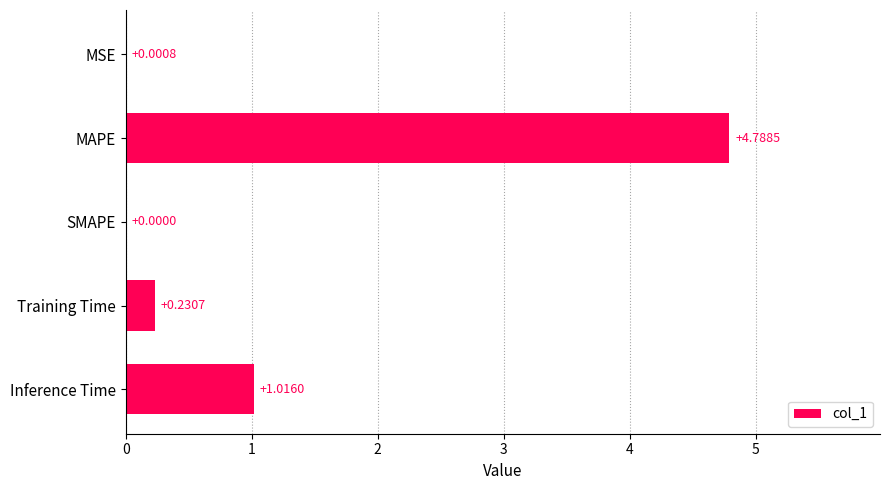

Does the chart contain stacked bars?

No